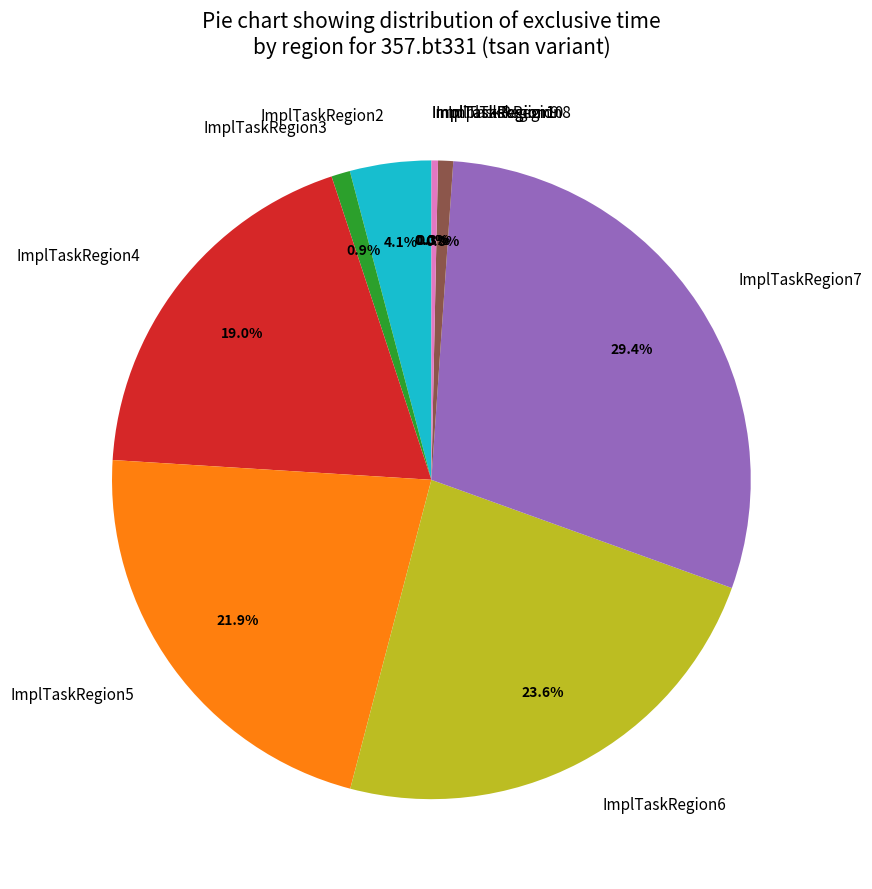

Is the sum of ImplTaskRegion9 and ImplTaskRegion6 greater than half?

No